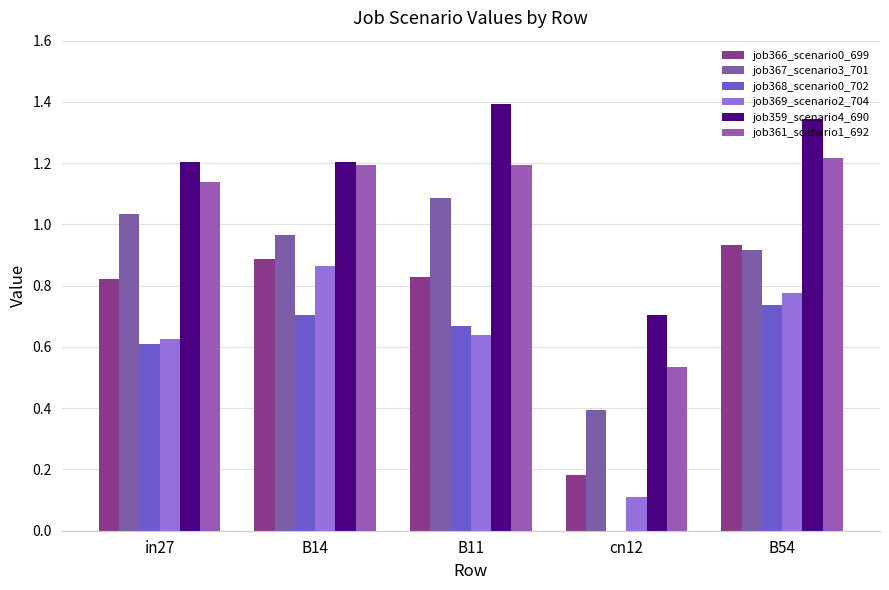

Between in27 and B14, which is larger?

B14